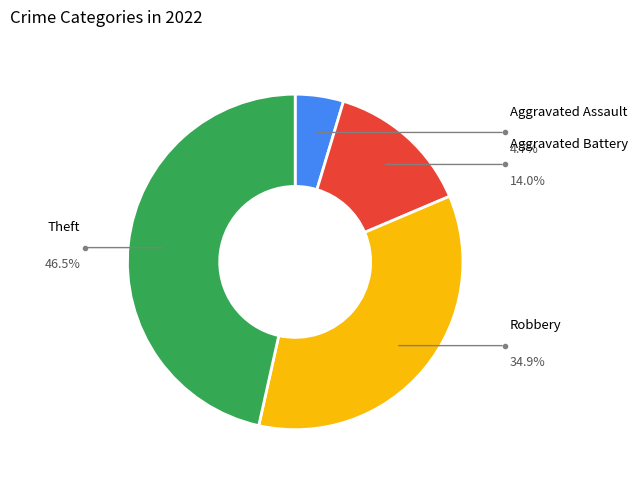

To the nearest percent, what is the combined percentage of Theft and Aggravated Assault?

51%